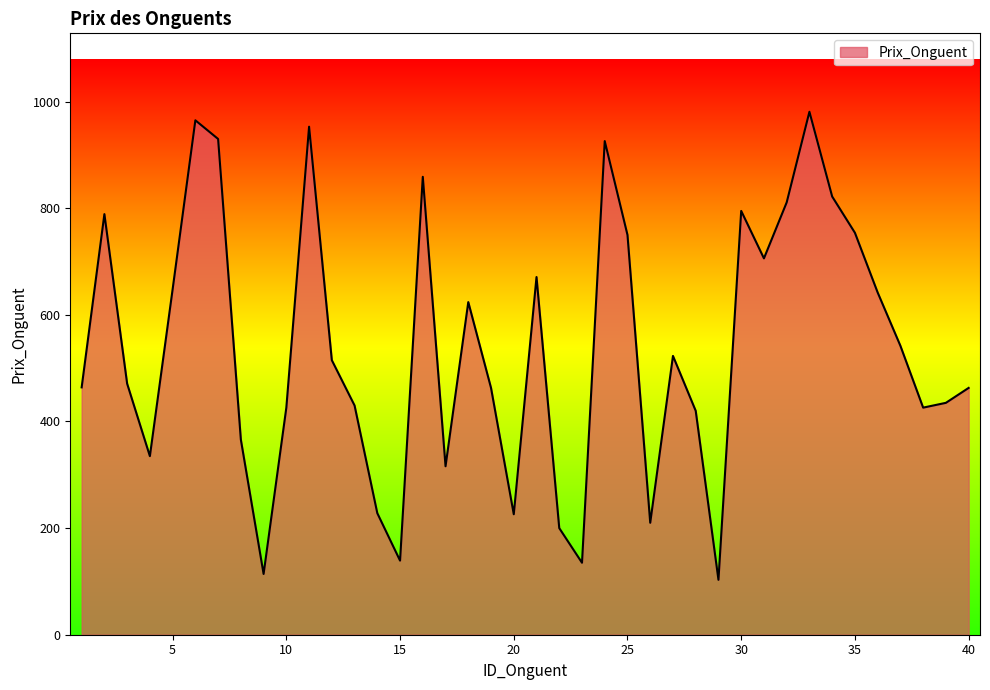

What is the maximum value shown in the chart?

981